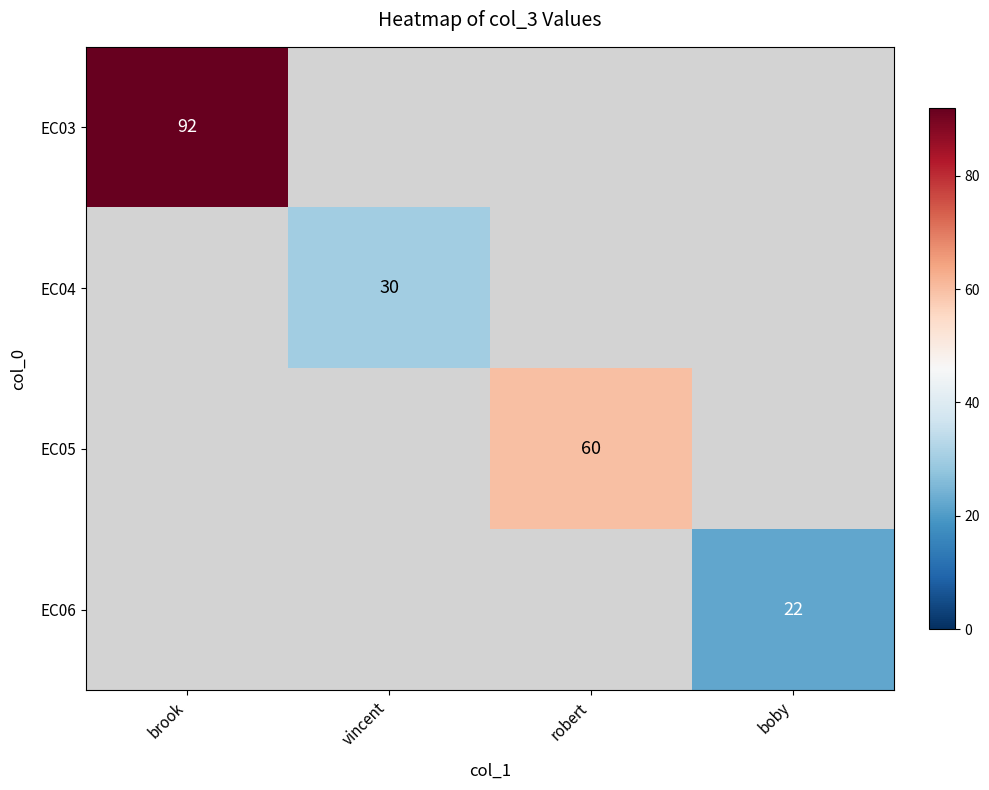

True or false: EC05 has a value of 98 at robert.

False